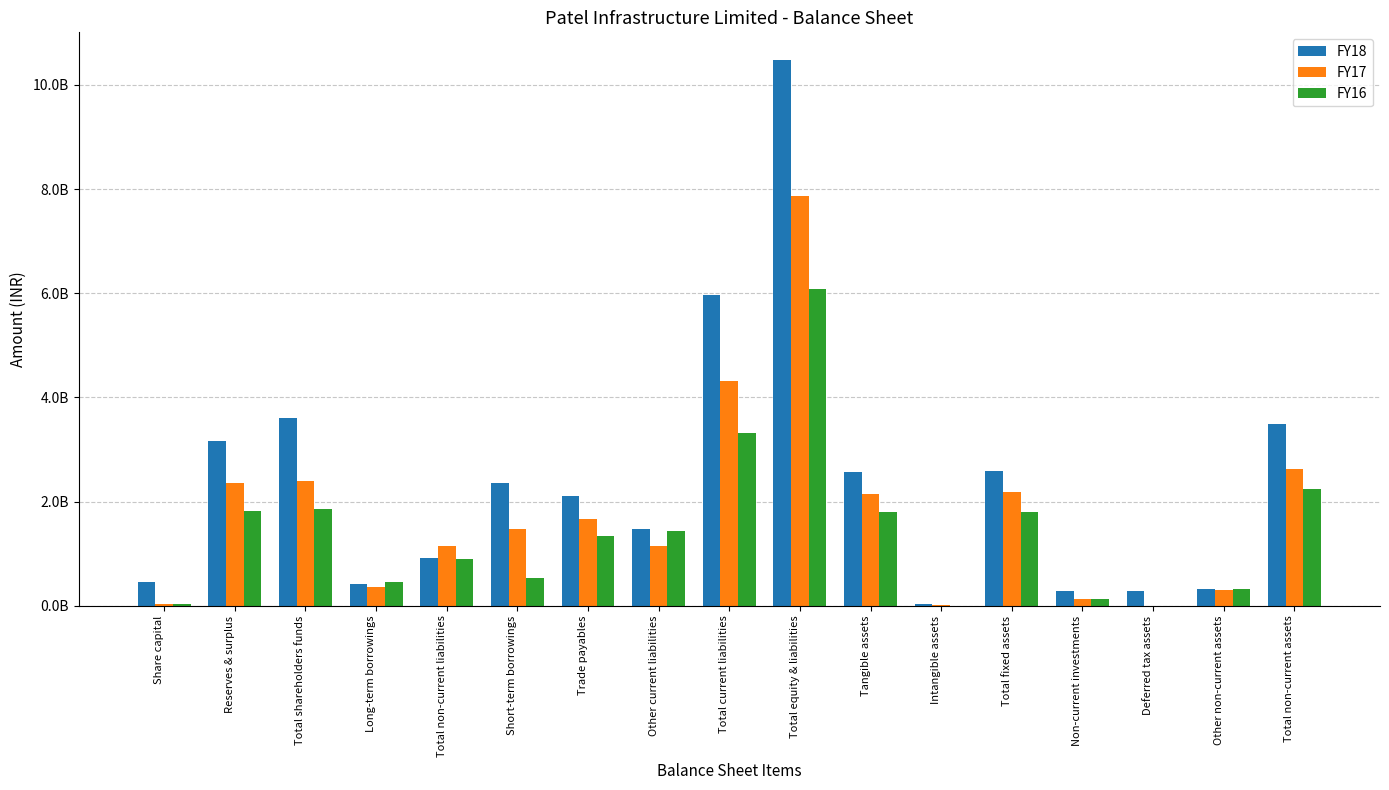

Are the bars horizontal?

No